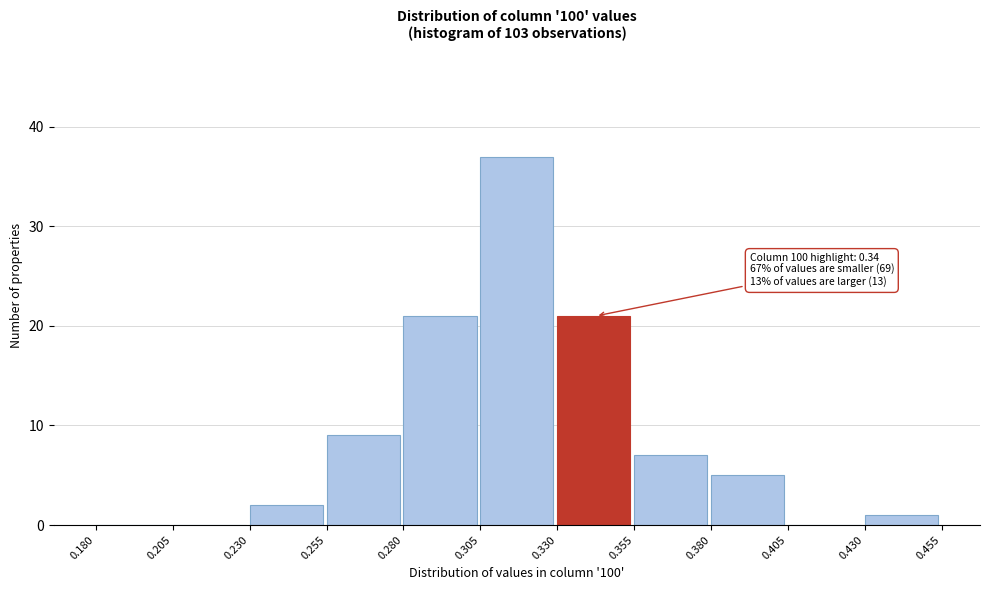

Over which range of the x-axis is the bar tallest?

0.305 to 0.330